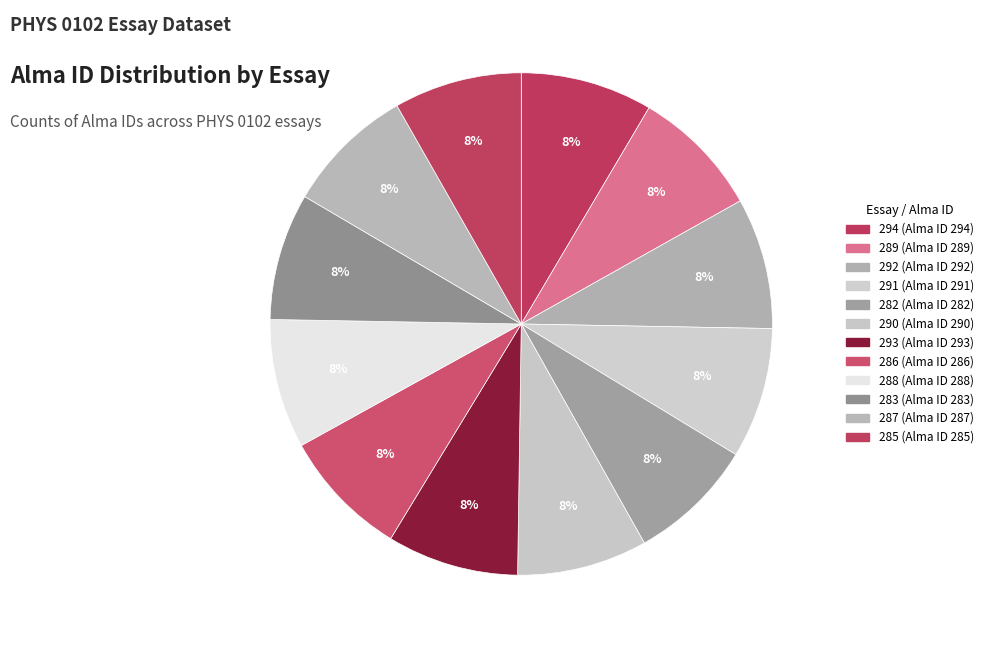

Which category has the smallest portion of the pie?

S20.PHYS0102.04.004.282